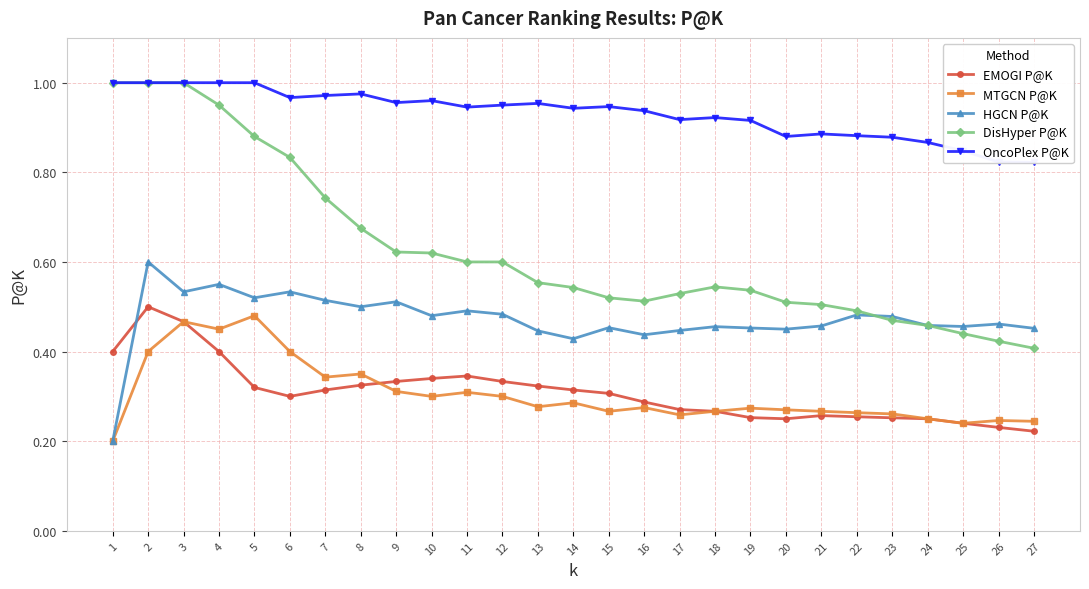

At how many categories does at least one series exceed 0?

27